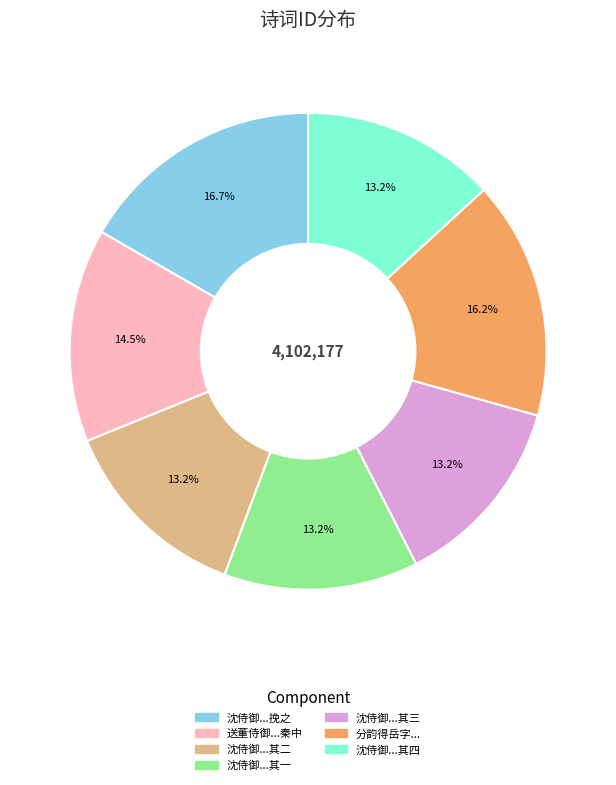

What percentage do 送董侍御...秦中 and 分韵得岳字... together represent?

30.6%